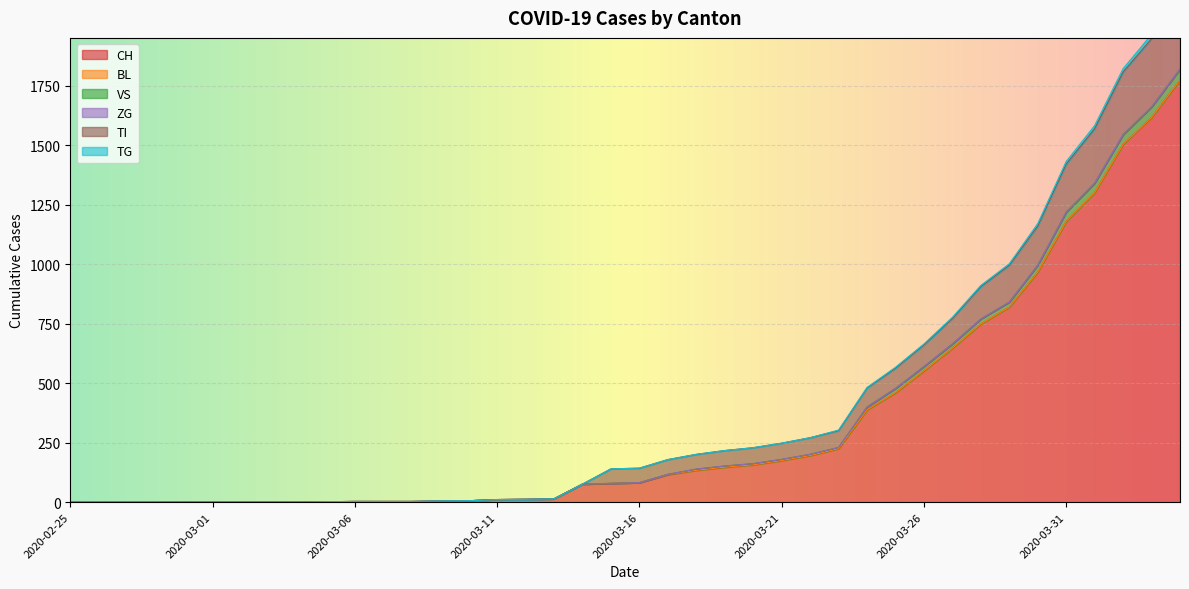

True or false: CH has a value of -1165 at 2020-02-26.

False